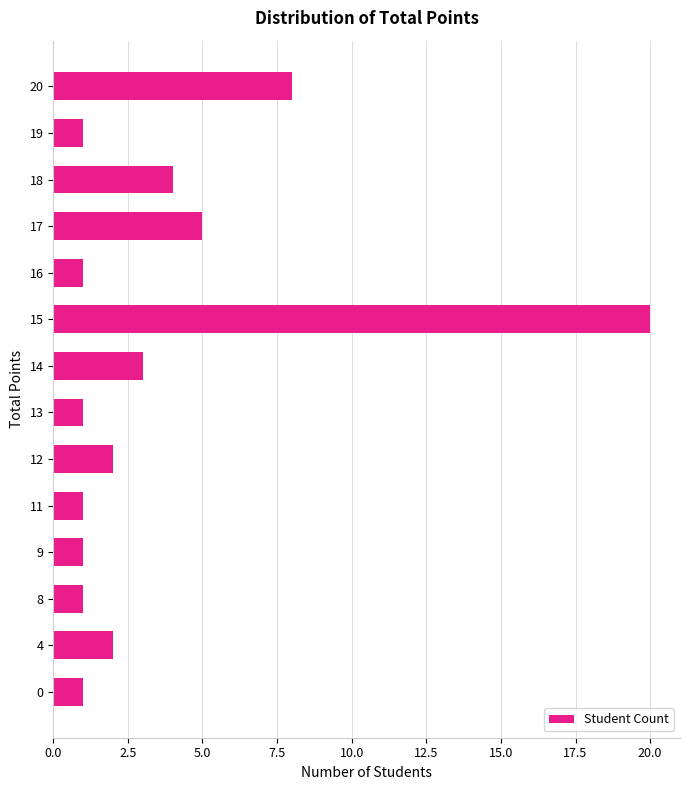

True or false: the data shows 2 at 4.

True